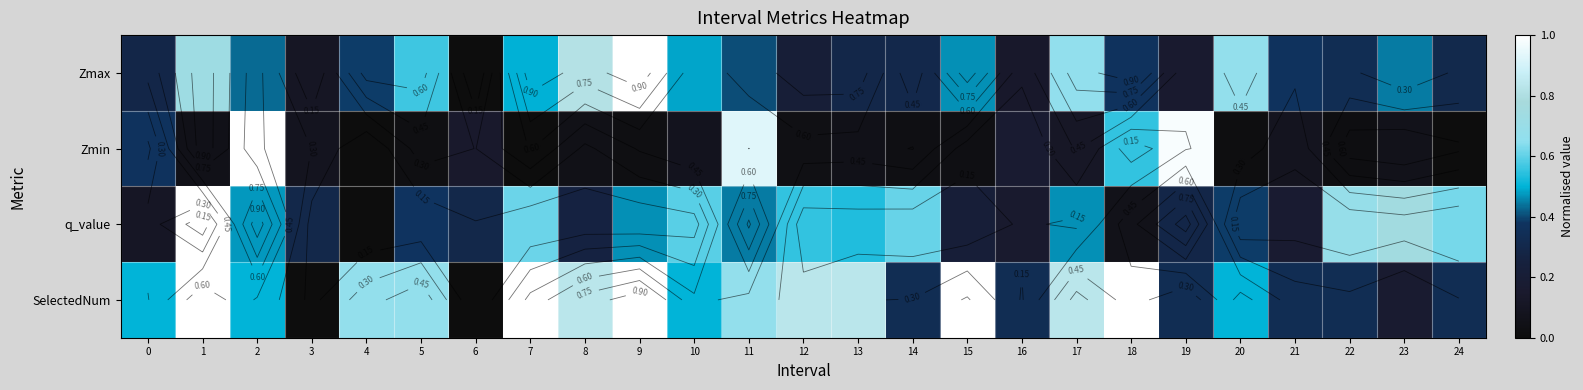

What is the total value across all series at 21?

1.0